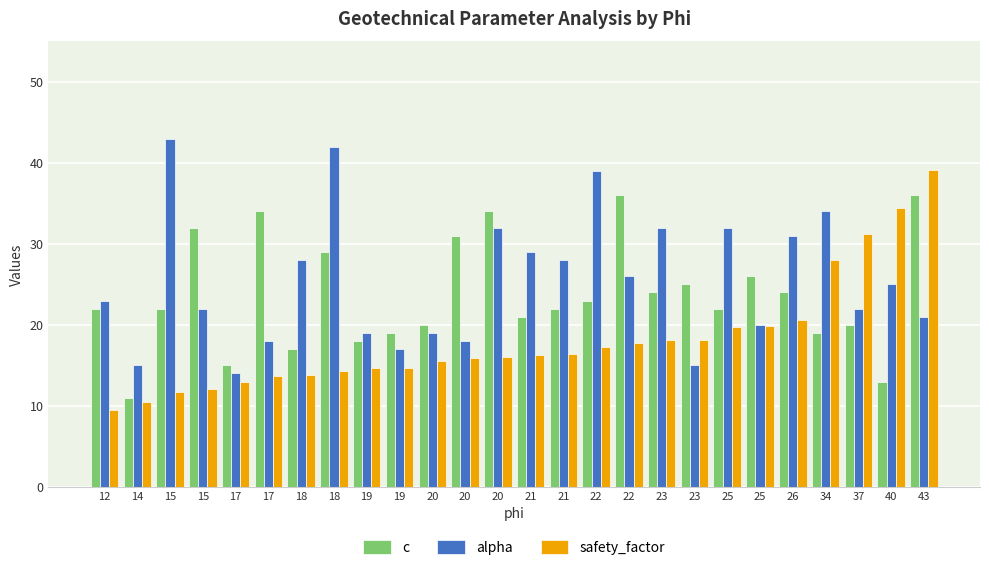

Reading right to left, what are all the values shown in this chart?

c: 36.0	13.0	20.0	19.0	24.0	26.0	22.0	25.0	24.0	36.0	23.0	22.0	21.0	34.0	31.0	20.0	19.0	18.0	29.0	17.0	34.0	15.0	32.0	22.0	11.0	22.0
alpha: 21.0	25.0	22.0	34.0	31.0	20.0	32.0	15.0	32.0	26.0	39.0	28.0	29.0	32.0	18.0	19.0	17.0	19.0	42.0	28.0	18.0	14.0	22.0	43.0	15.0	23.0
safety_factor: 39.1	34.4	31.2	28.0	20.6	19.9	19.7	18.1	18.1	17.8	17.2	16.4	16.3	16.1	15.9	15.5	14.7	14.6	14.3	13.8	13.7	12.9	12.1	11.7	10.5	9.5